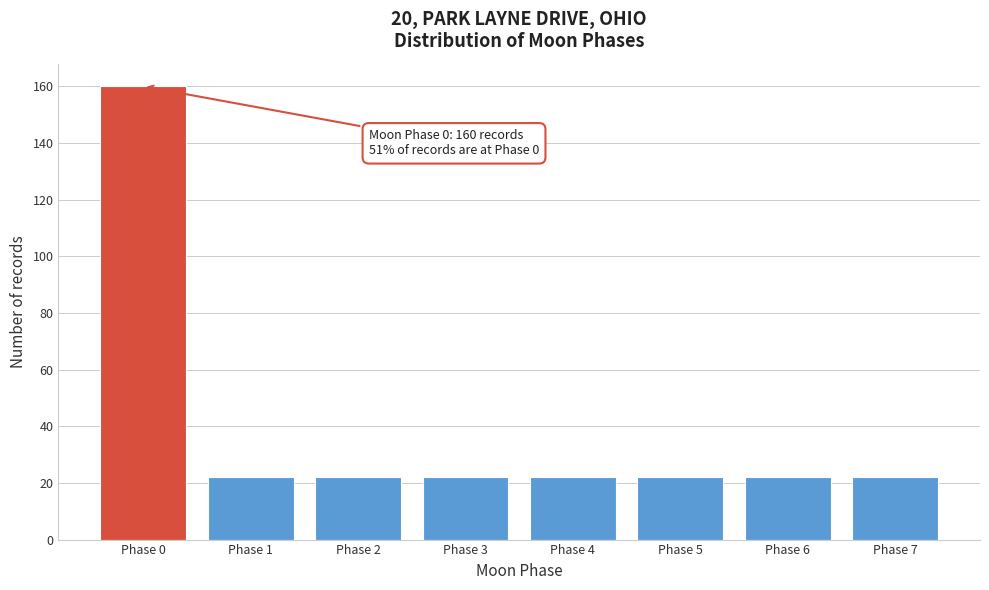

Reading right to left, extract all data points from this chart.

Phase 7=22	Phase 6=22	Phase 5=22	Phase 4=22	Phase 3=22	Phase 2=22	Phase 1=22	Phase 0=160